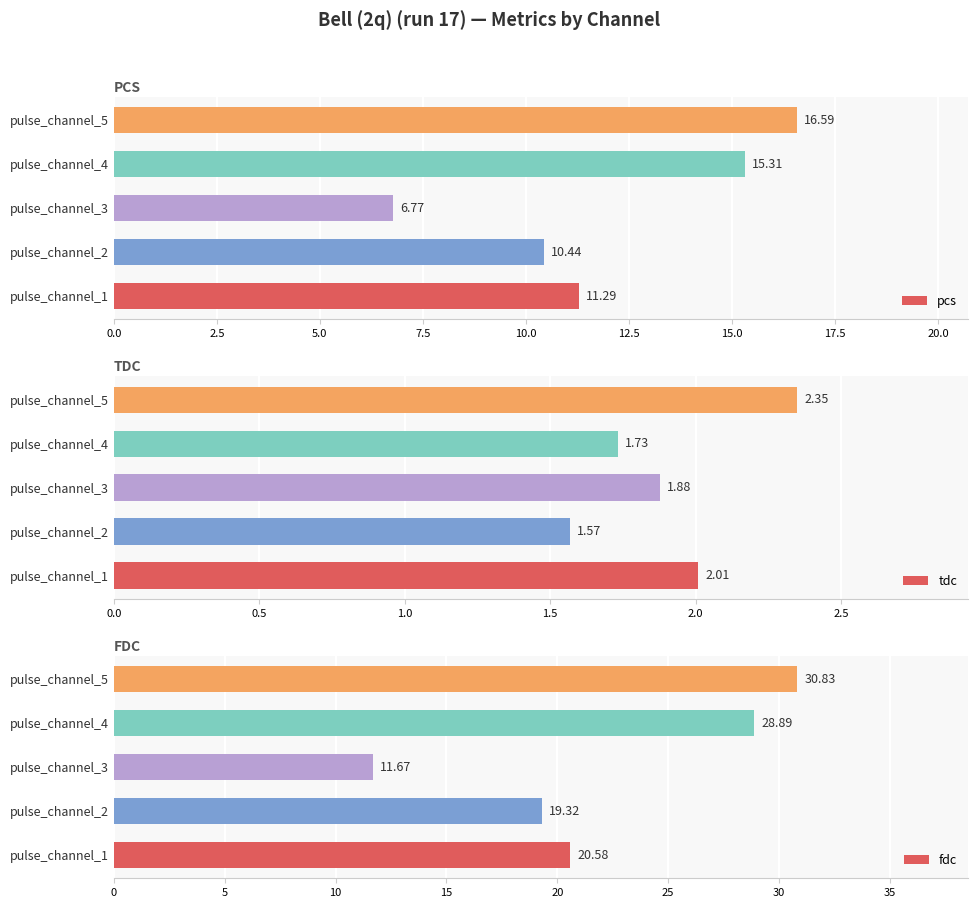

What is the sum of all tdc values?

9.5